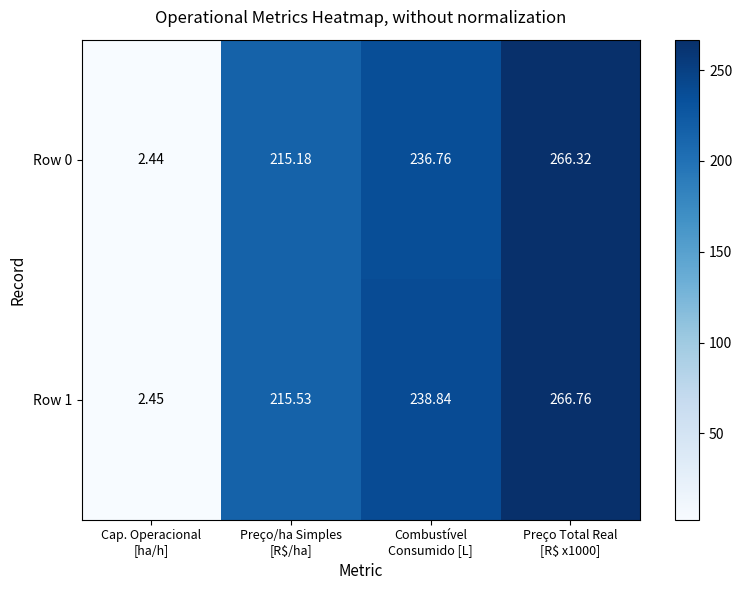

How many values in the Row 1 series exceed 238?

2